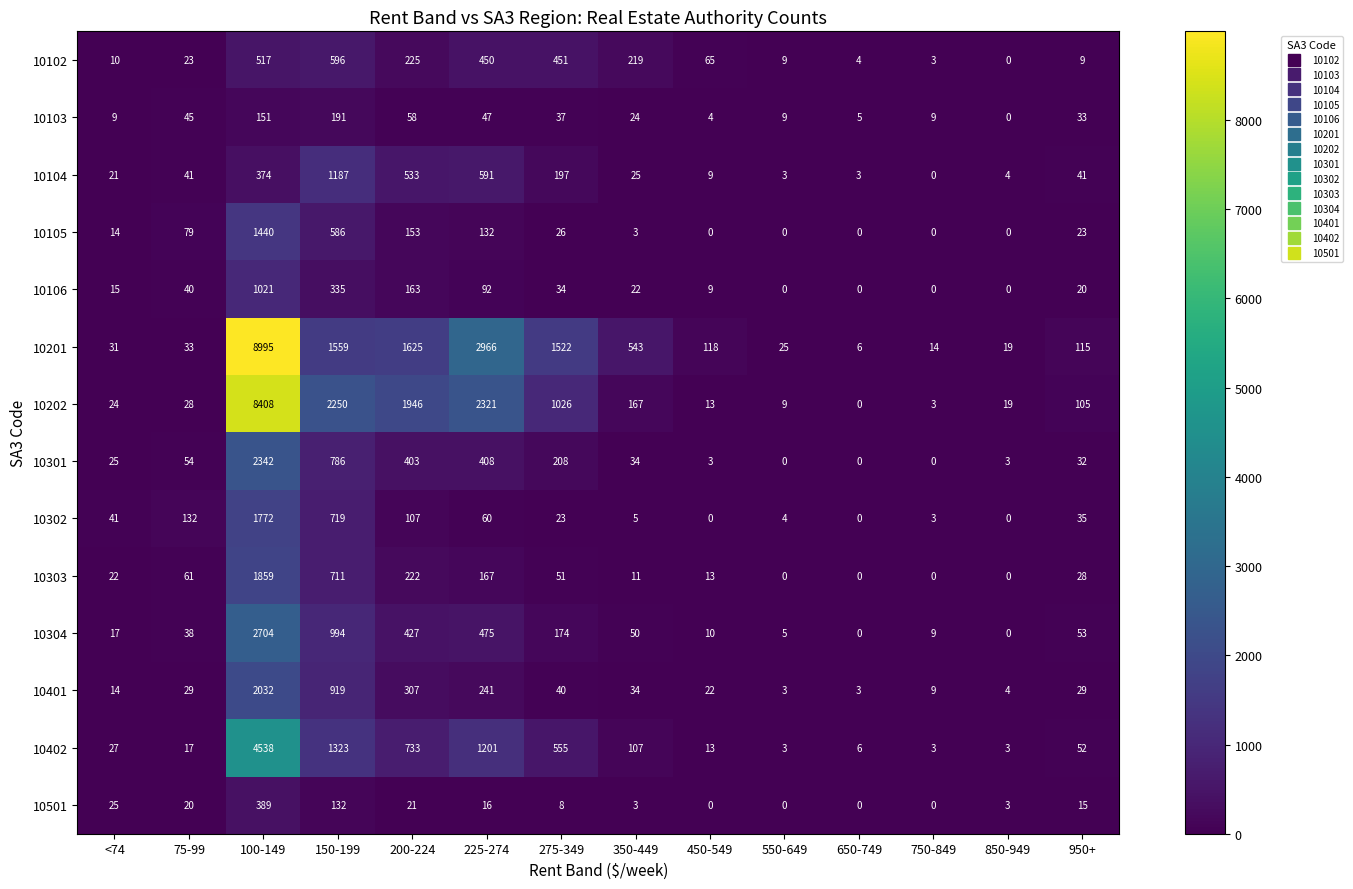

Rank the series at 75-99 from highest to lowest value.

10302, 10105, 10303, 10301, 10103, 10104, 10106, 10304, 10201, 10401, 10202, 10102, 10501, 10402